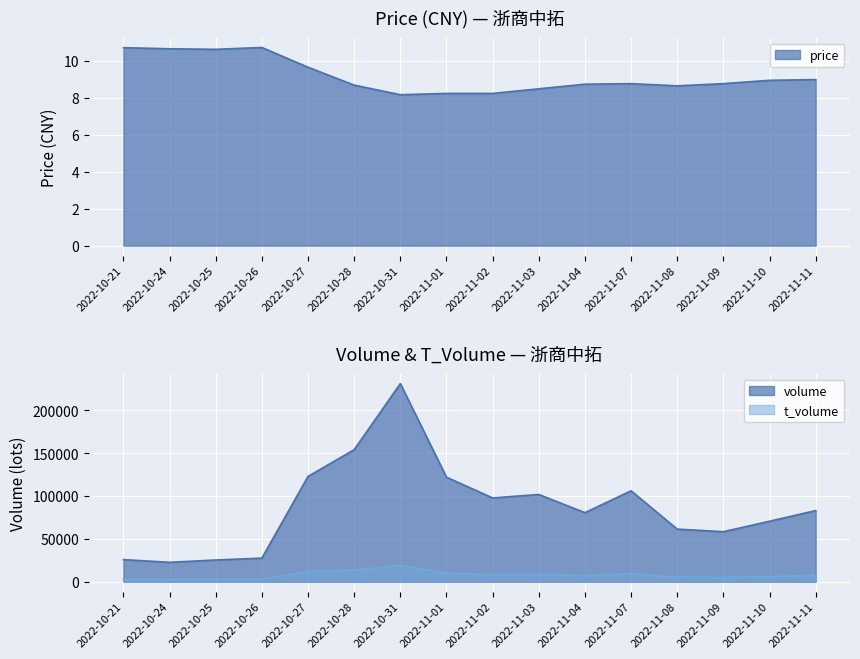

Reading left to right, transcribe all the data shown in this chart.

price: 2022-10-21=10.7	2022-10-24=10.7	2022-10-25=10.6	2022-10-26=10.7	2022-10-27=9.7	2022-10-28=8.7	2022-10-31=8.2	2022-11-01=8.2	2022-11-02=8.2	2022-11-03=8.5	2022-11-04=8.8	2022-11-07=8.8	2022-11-08=8.7	2022-11-09=8.8	2022-11-10=9.0	2022-11-11=9.0
volume: 2022-10-21=25838.0	2022-10-24=22659.0	2022-10-25=25375.0	2022-10-26=27568.0	2022-10-27=122957.0	2022-10-28=154196.0	2022-10-31=231356.0	2022-11-01=122056.0	2022-11-02=97854.0	2022-11-03=101851.0	2022-11-04=80654.0	2022-11-07=106209.0	2022-11-08=61446.0	2022-11-09=58437.0	2022-11-10=70664.0	2022-11-11=83077.0
t_volume: 2022-10-21=2783.0	2022-10-24=2440.0	2022-10-25=2660.0	2022-10-26=2945.0	2022-10-27=12020.0	2022-10-28=13617.0	2022-10-31=19073.0	2022-11-01=9982.0	2022-11-02=8063.0	2022-11-03=8560.0	2022-11-04=6965.0	2022-11-07=9338.0	2022-11-08=5307.0	2022-11-09=5098.0	2022-11-10=6230.0	2022-11-11=7521.0